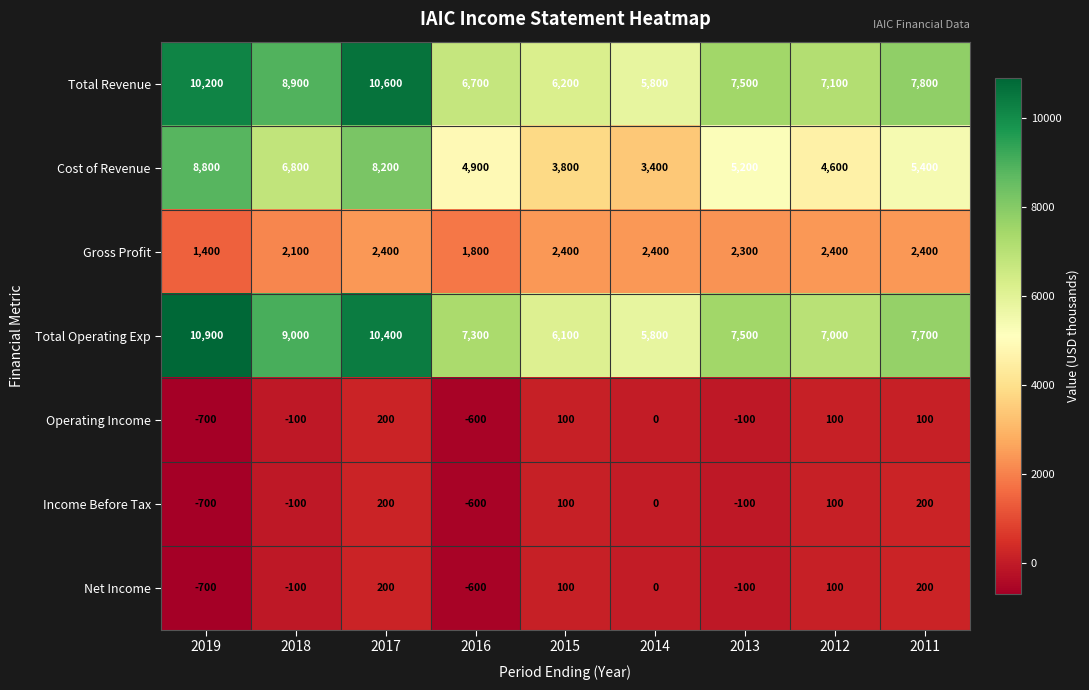

What is the greatest value displayed?

10900